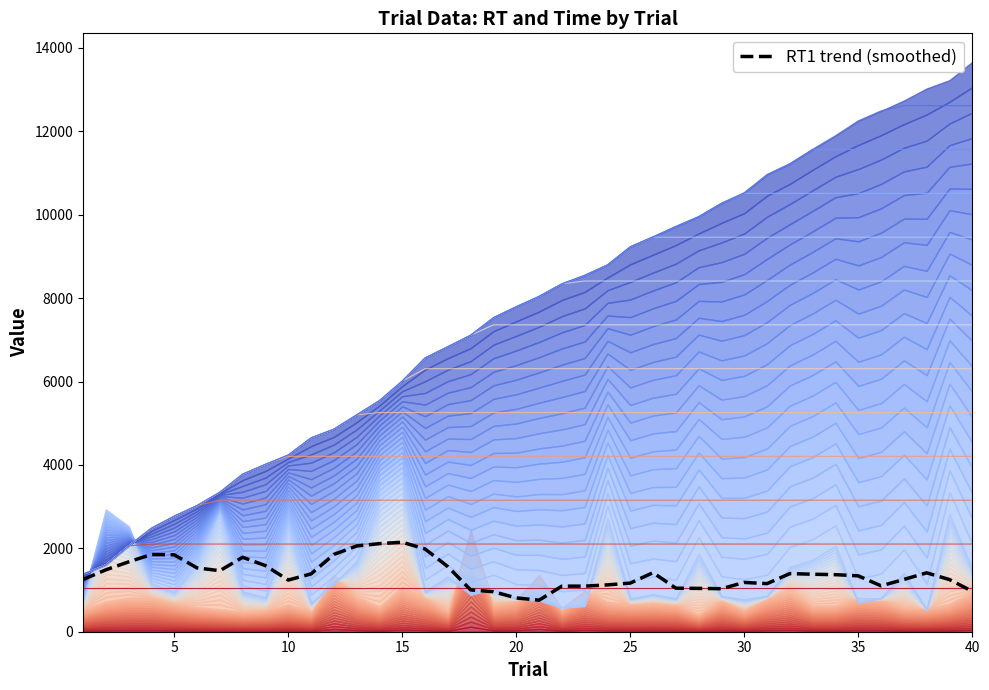

How many interior local peaks does the RT1 trend (smoothed) series have?

7